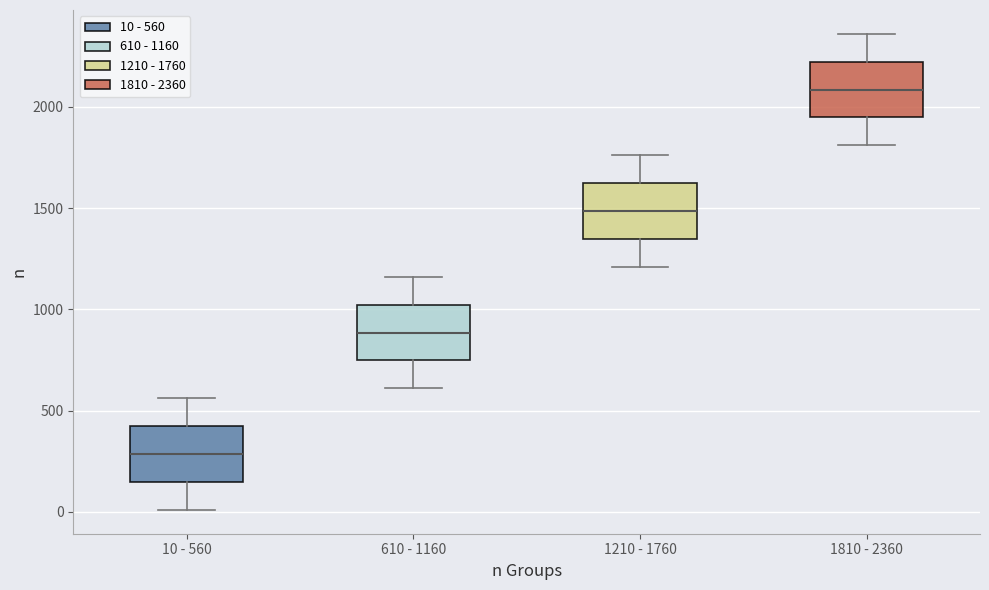

Reading left to right, read every box against the y-axis: the position of its median line, the range the box covers, and the ends of its whiskers. The values are not printed on the chart, so give them approximately, as read against the axis.

10 - 560: median 300, box 150 to 400, whiskers 0 to 550
610 - 1160: median 900, box 750 to 1000, whiskers 600 to 1150
1210 - 1760: median 1500, box 1350 to 1600, whiskers 1200 to 1750
1810 - 2360: median 2100, box 1950 to 2200, whiskers 1800 to 2350